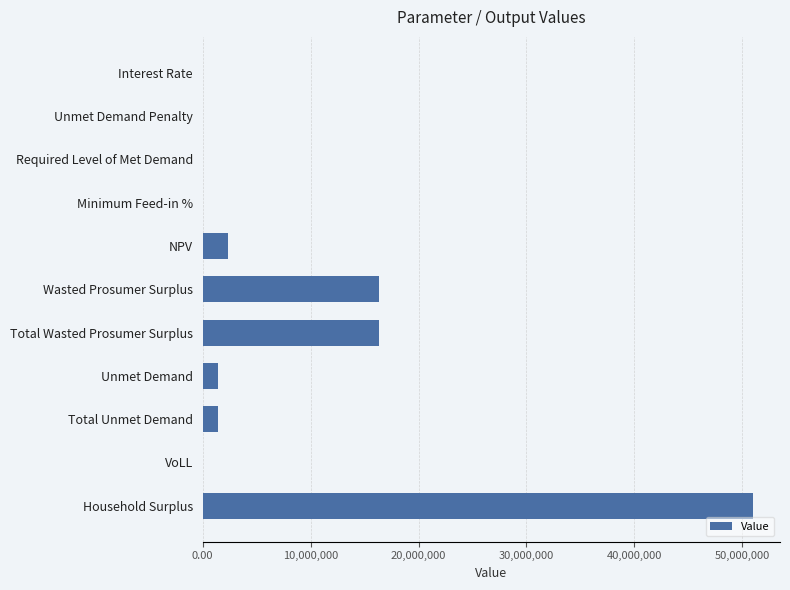

The value at Total Wasted Prosumer Surplus is 16309977.7. True or false?

True